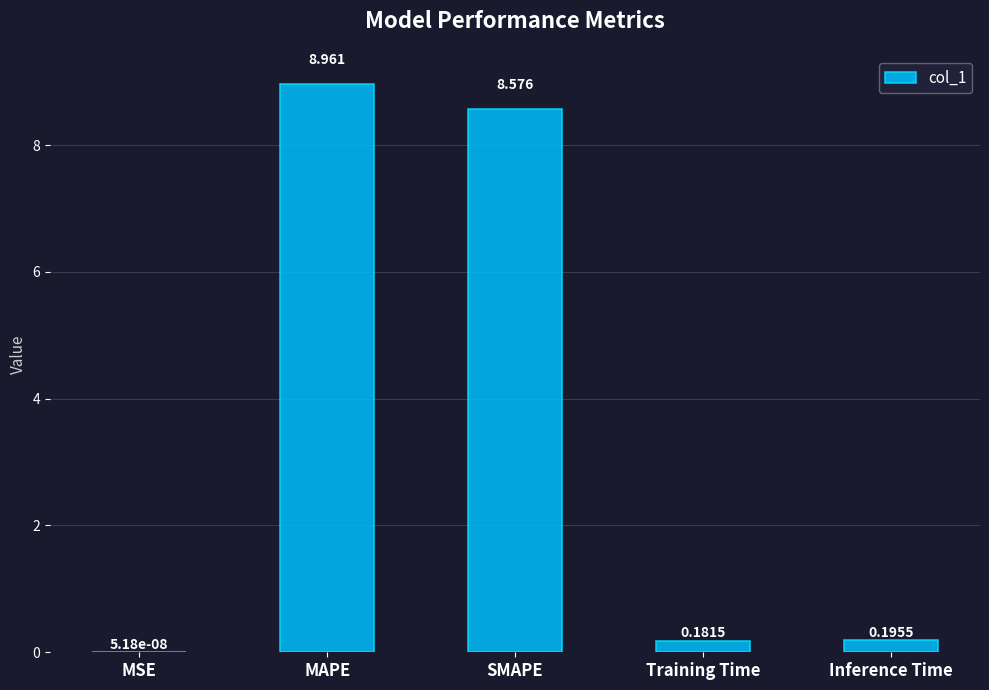

What is the sum of all values?

17.9